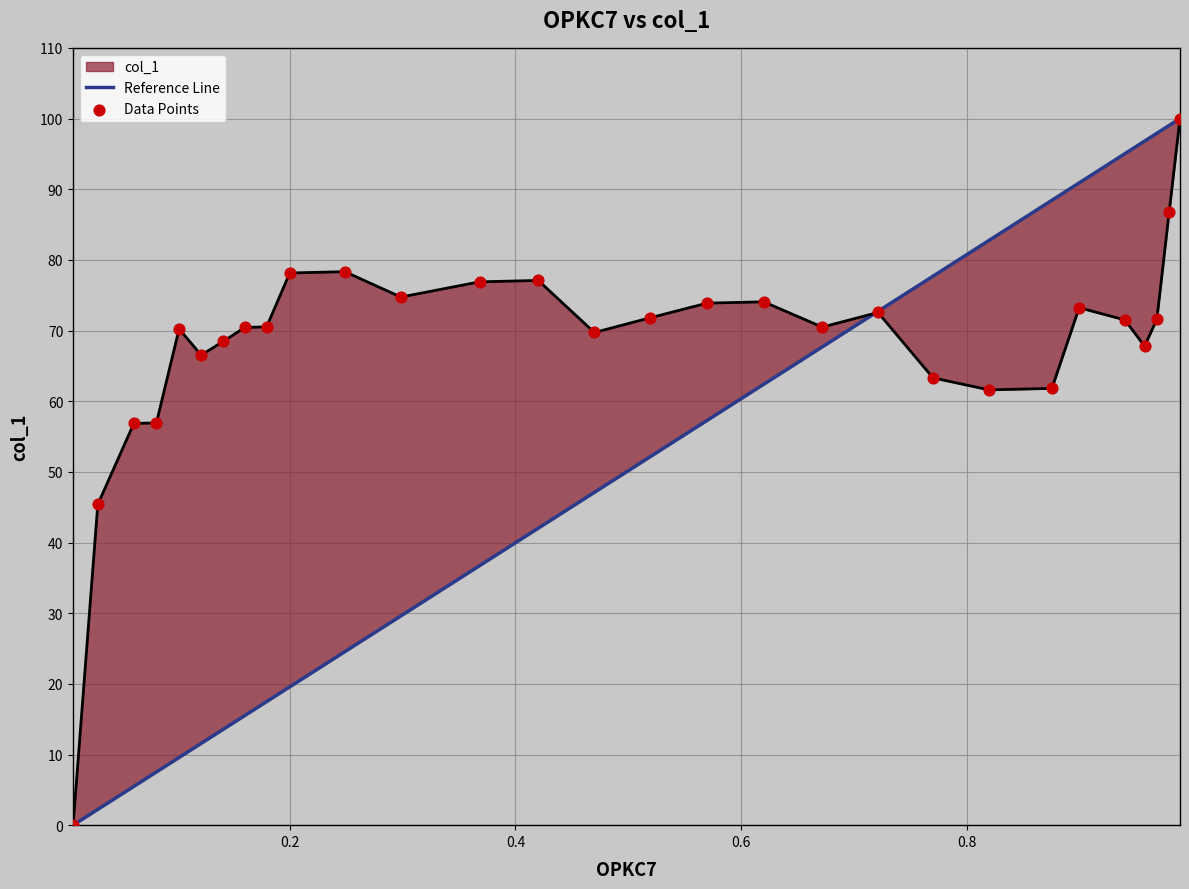

Between 0.4699 and 0.1604, which is larger?

0.1604